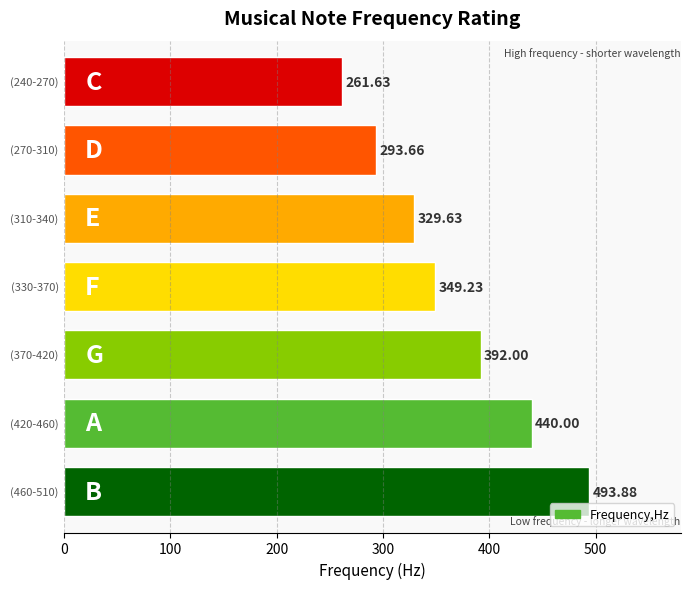

What is the difference between the second highest and second lowest values?

146.3